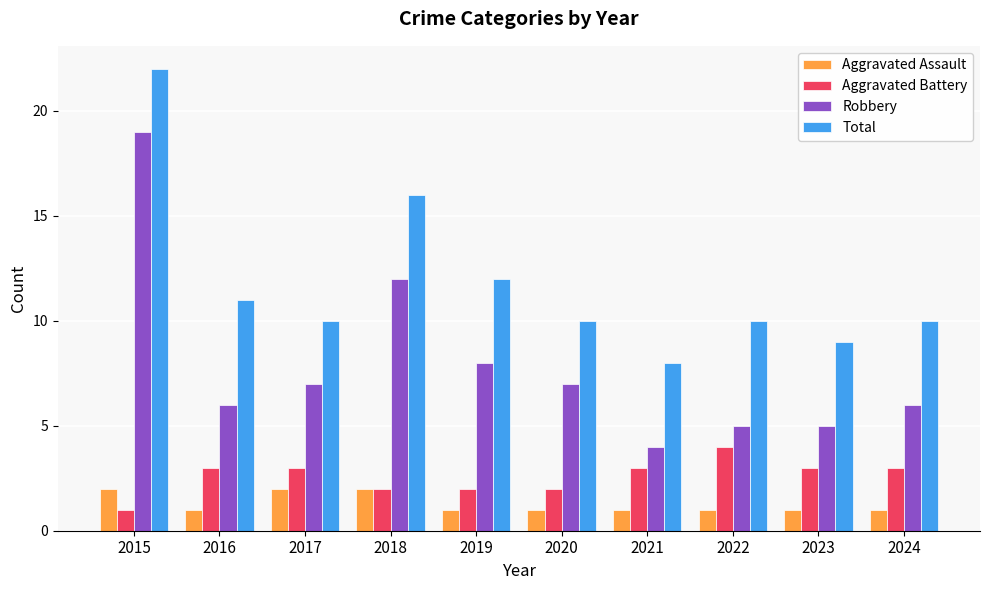

Reading left to right, extract all data points from this chart.

Aggravated Assault: 2015=2	2016=1	2017=2	2018=2	2019=1	2020=1	2021=1	2022=1	2023=1	2024=1
Aggravated Battery: 2015=1	2016=3	2017=3	2018=2	2019=2	2020=2	2021=3	2022=4	2023=3	2024=3
Robbery: 2015=19	2016=6	2017=7	2018=12	2019=8	2020=7	2021=4	2022=5	2023=5	2024=6
Total: 2015=22	2016=11	2017=10	2018=16	2019=12	2020=10	2021=8	2022=10	2023=9	2024=10